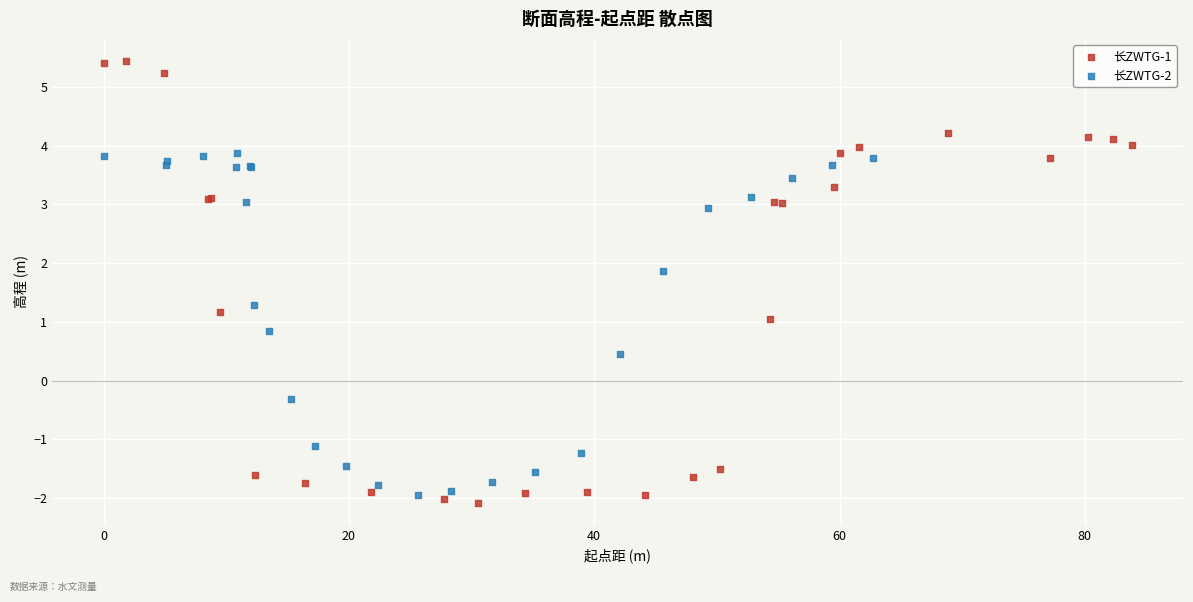

Which series has the largest Y range (max minus min)?

长ZWTG-1